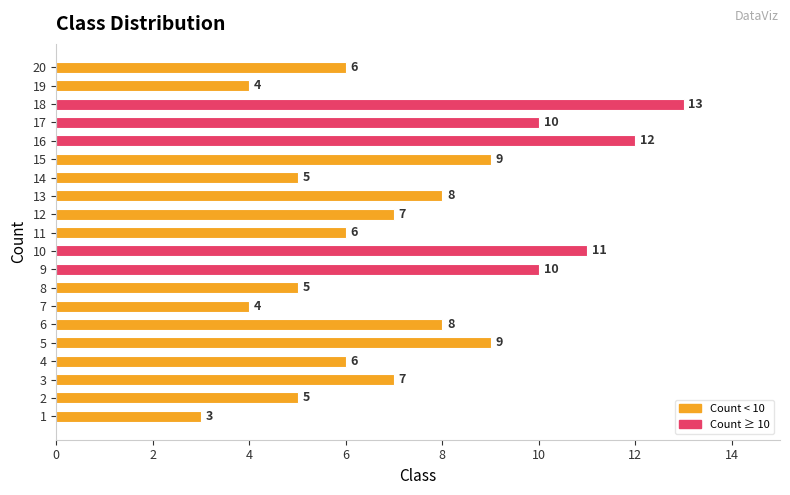

At which category does the chart reach its peak across all series?

18